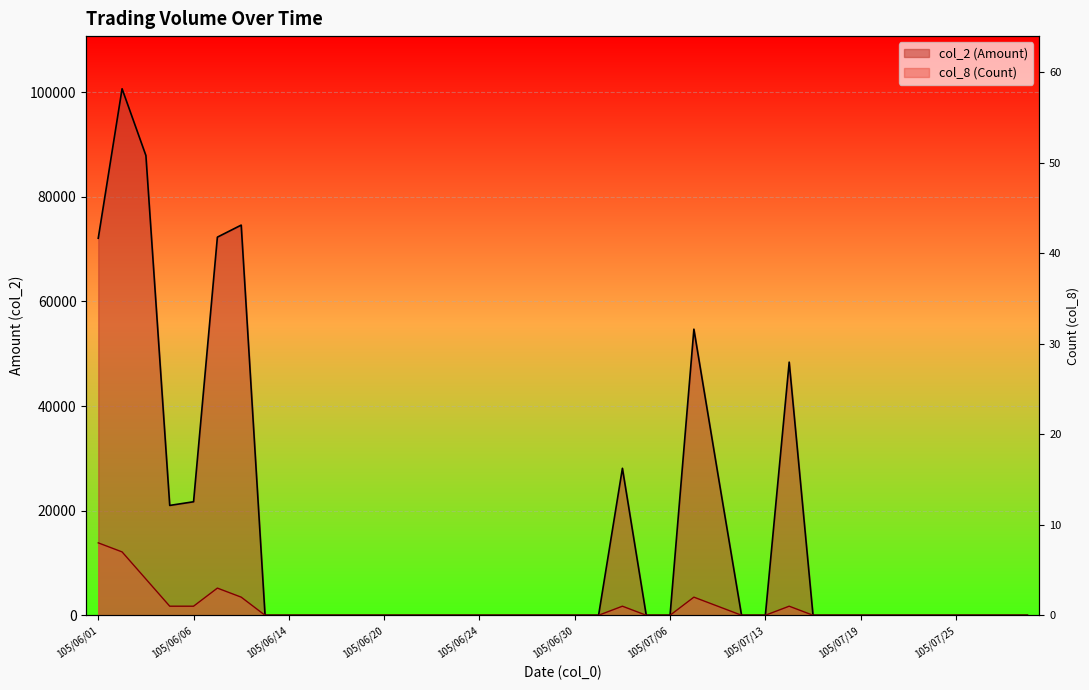

Reading left to right, what are all the values shown in this chart?

col_2 (Amount): 72090	100670	87900	21000	21700	72300	74600	0	0	0	0	0	0	0	0	0	0	0	0	0	0	0	28100	0	0	54700	27200	0	0	48400	0	0	0	0	0	0	0	0	0	0
col_8 (Count): 8	7	4	1	1	3	2	0	0	0	0	0	0	0	0	0	0	0	0	0	0	0	1	0	0	2	1	0	0	1	0	0	0	0	0	0	0	0	0	0